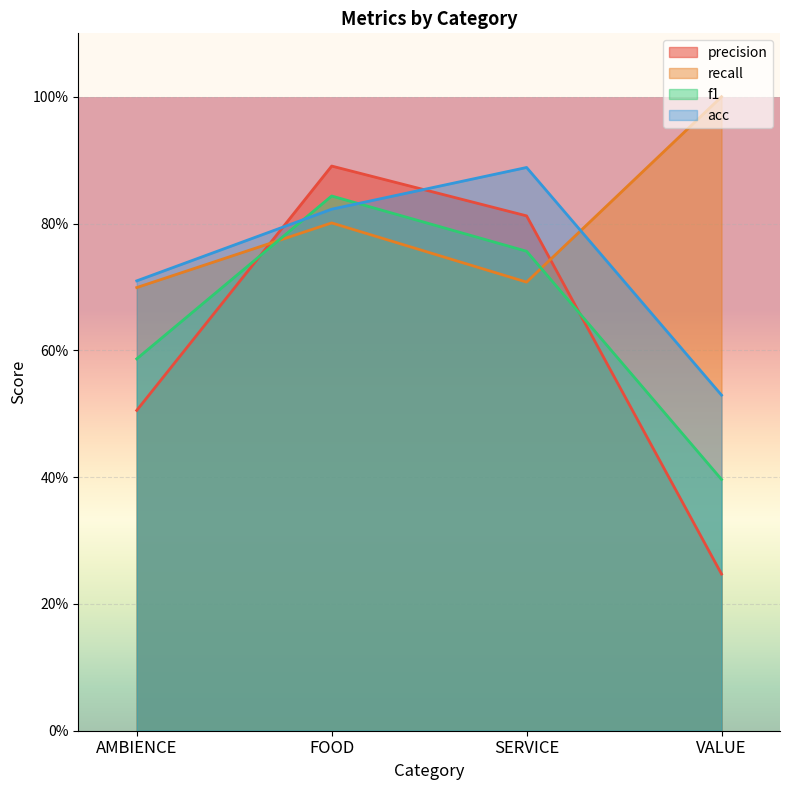

What is the sum of all recall values?

3.2